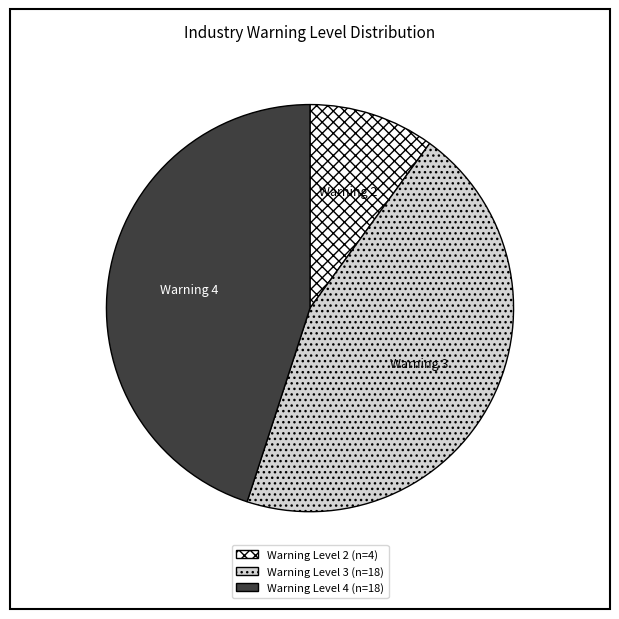

How many slices are in this pie chart?

3